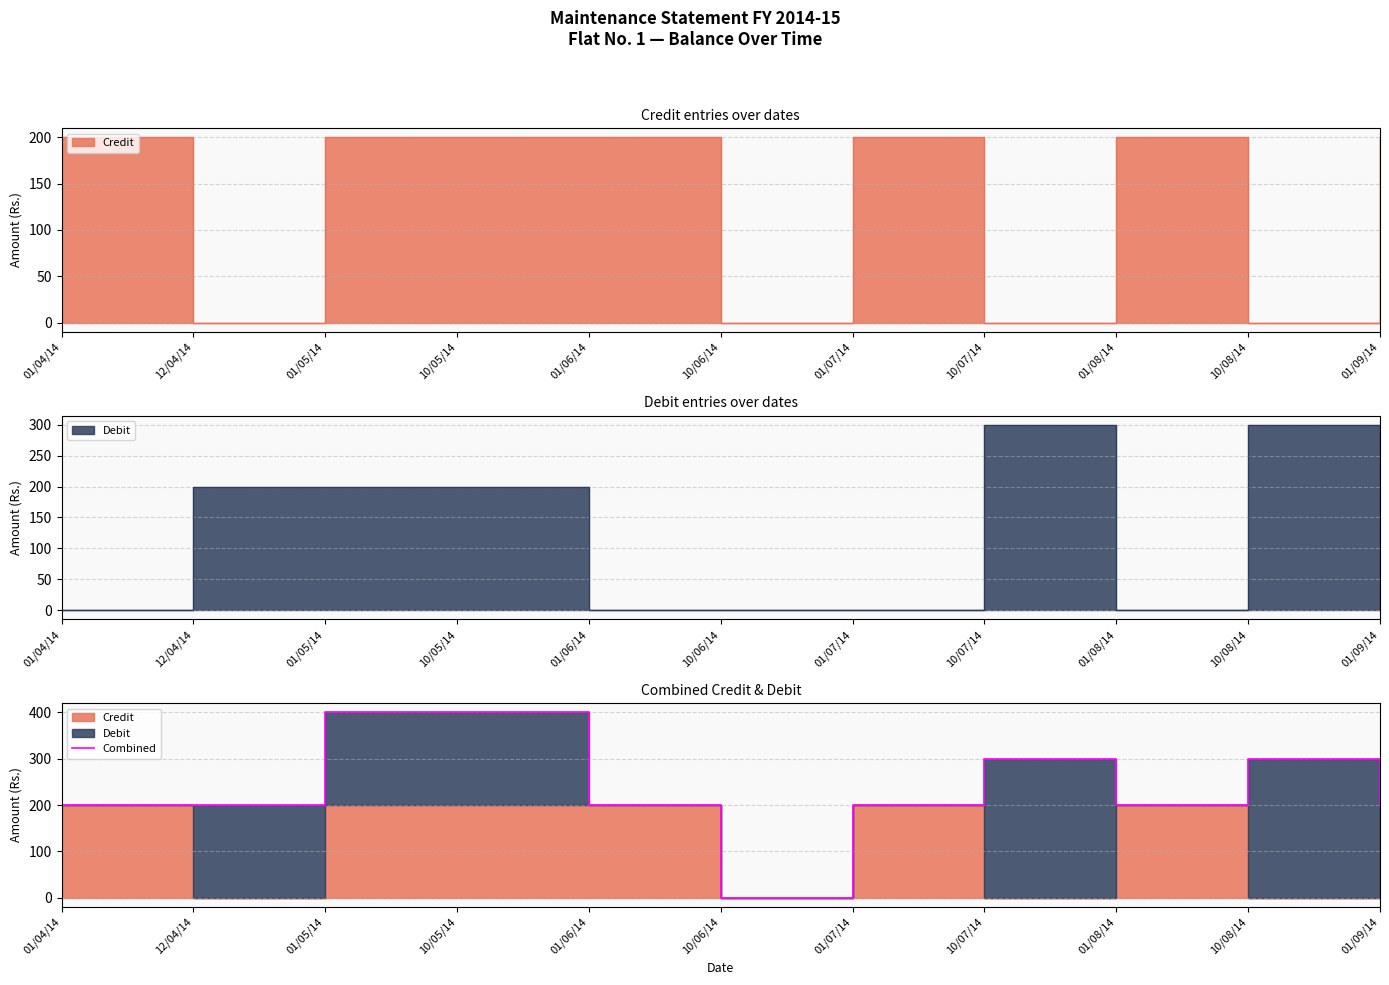

List the labels in order of value, largest first.

01/05/14, 10/05/14, 10/07/14, 10/08/14, 01/04/14, 12/04/14, 01/06/14, 01/07/14, 01/08/14, 01/09/14, 10/06/14